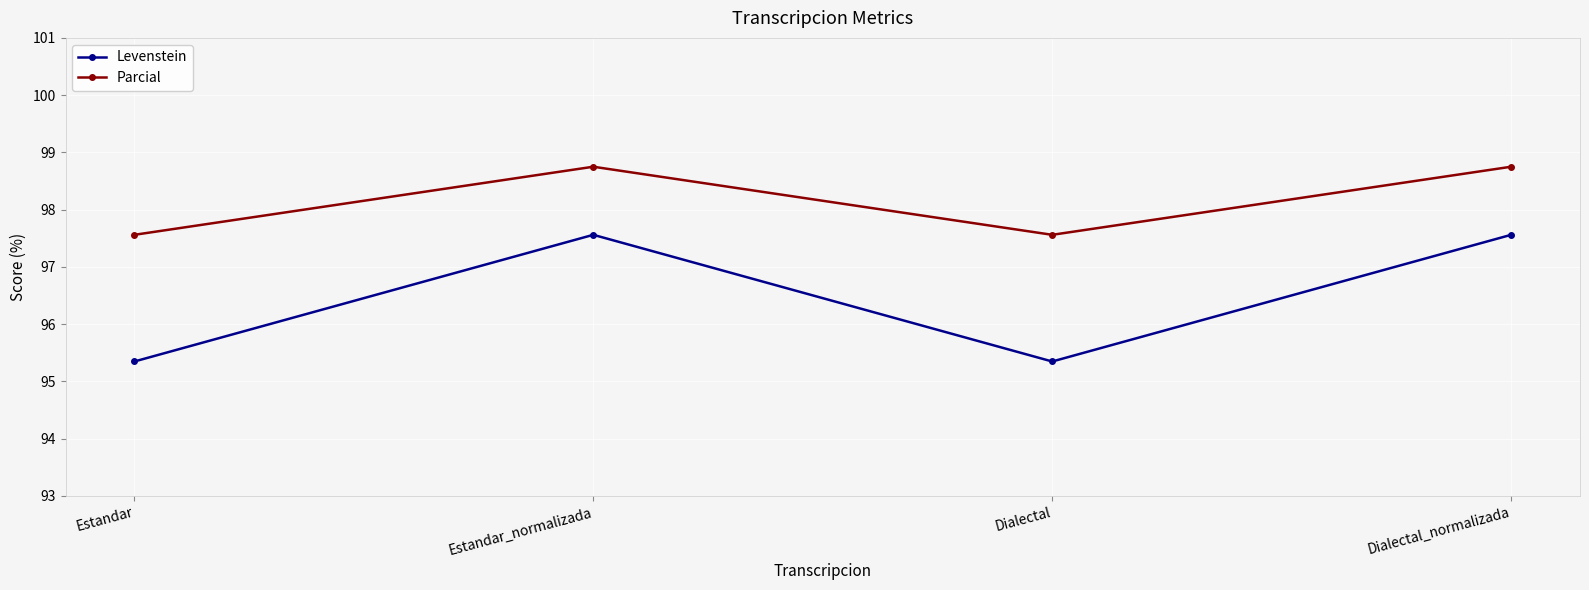

Reading right to left, extract all data points from this chart.

Levenstein: 97.6	95.3	97.6	95.3
Parcial: 98.8	97.6	98.8	97.6